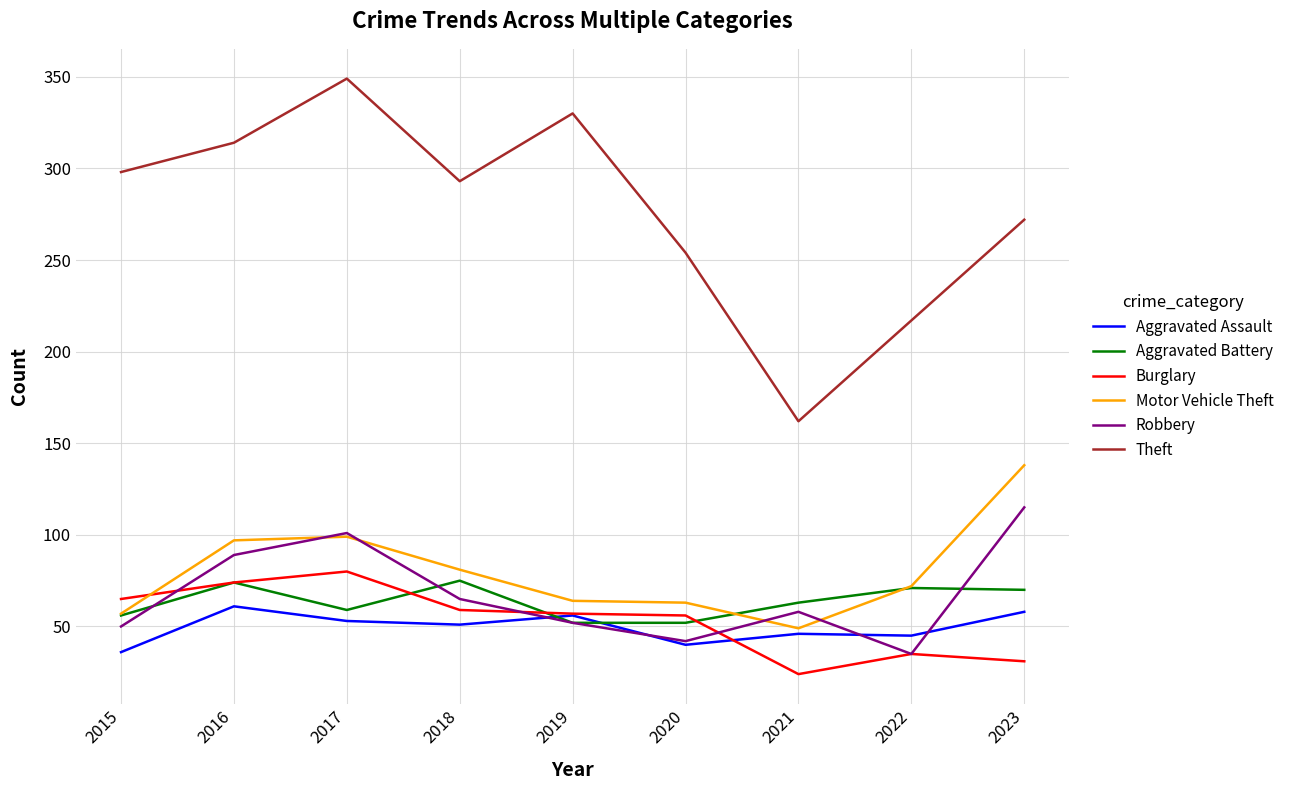

Which label corresponds to the largest value in the chart?

2017